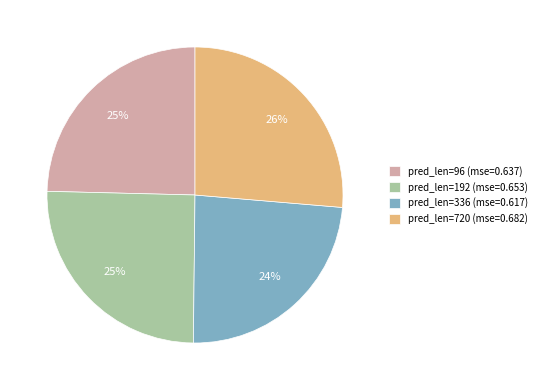

Is it true that pred_len=336 (mse=0.617) is 24% of the pie?

True